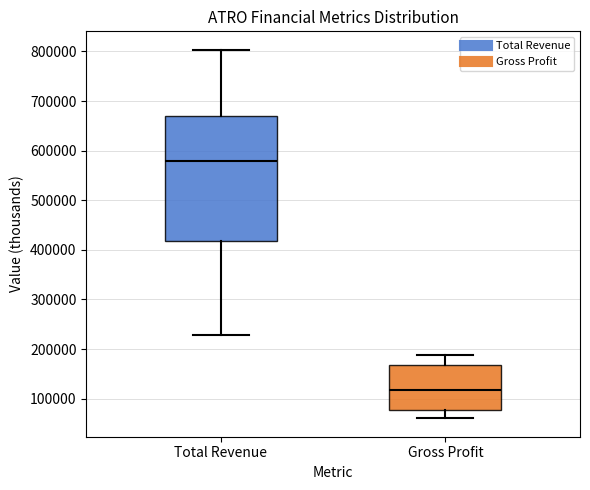

Which box has the lowest median line?

Gross Profit